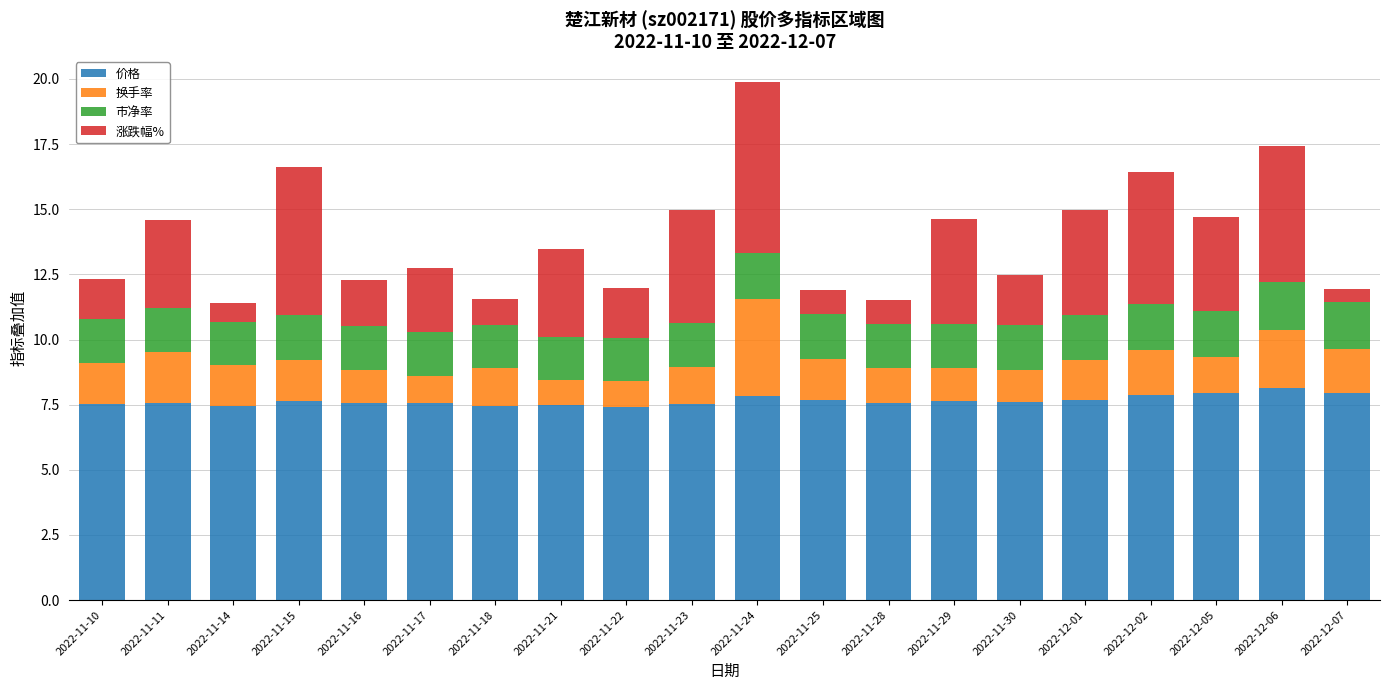

What is the difference between the second highest and minimum values in the 价格 series?

0.5